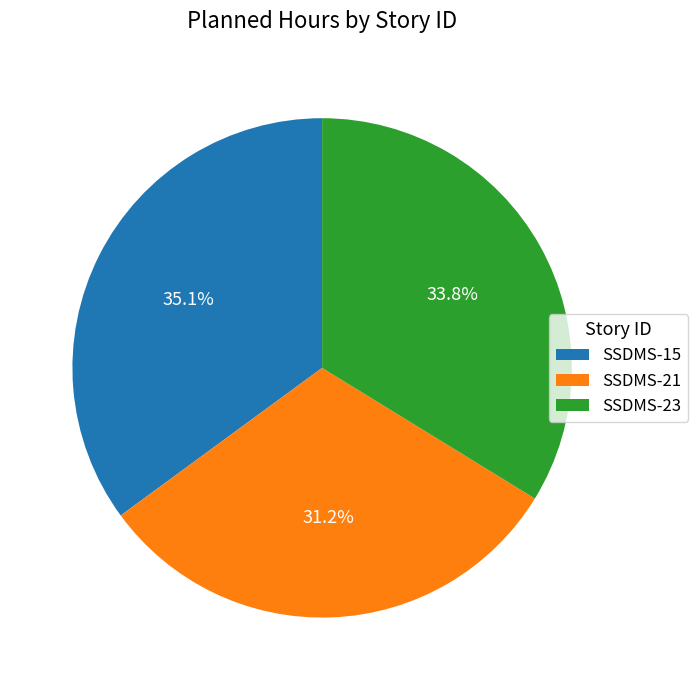

Which has a higher value, SSDMS-21 or SSDMS-15?

SSDMS-15